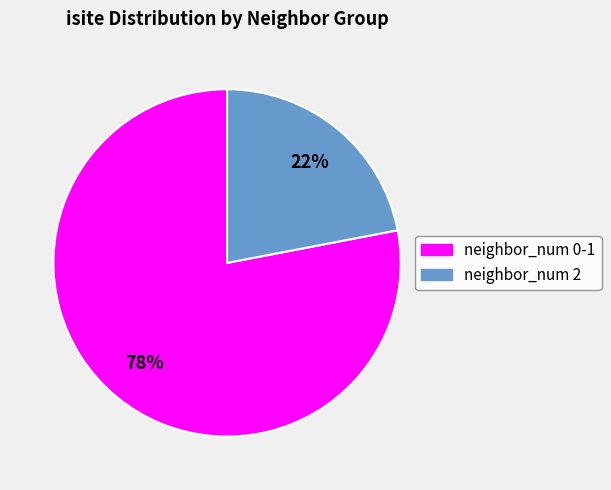

Is there a majority slice in this chart?

Yes